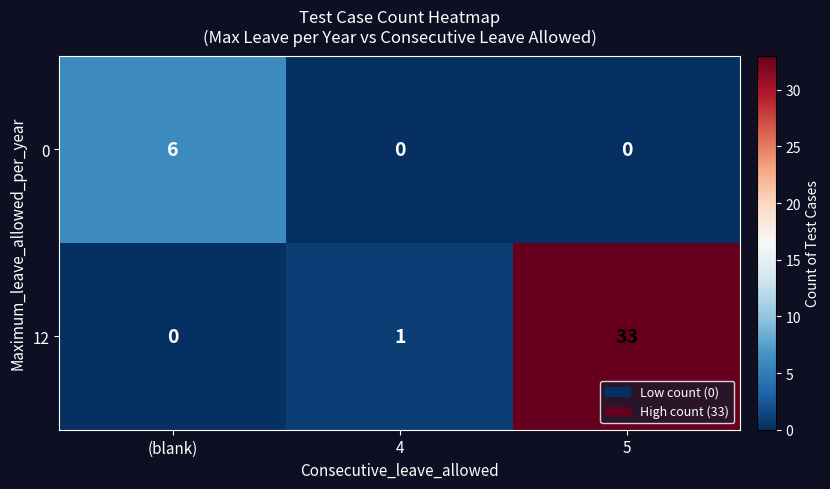

Rank the series at 5 from lowest to highest value.

0, 12